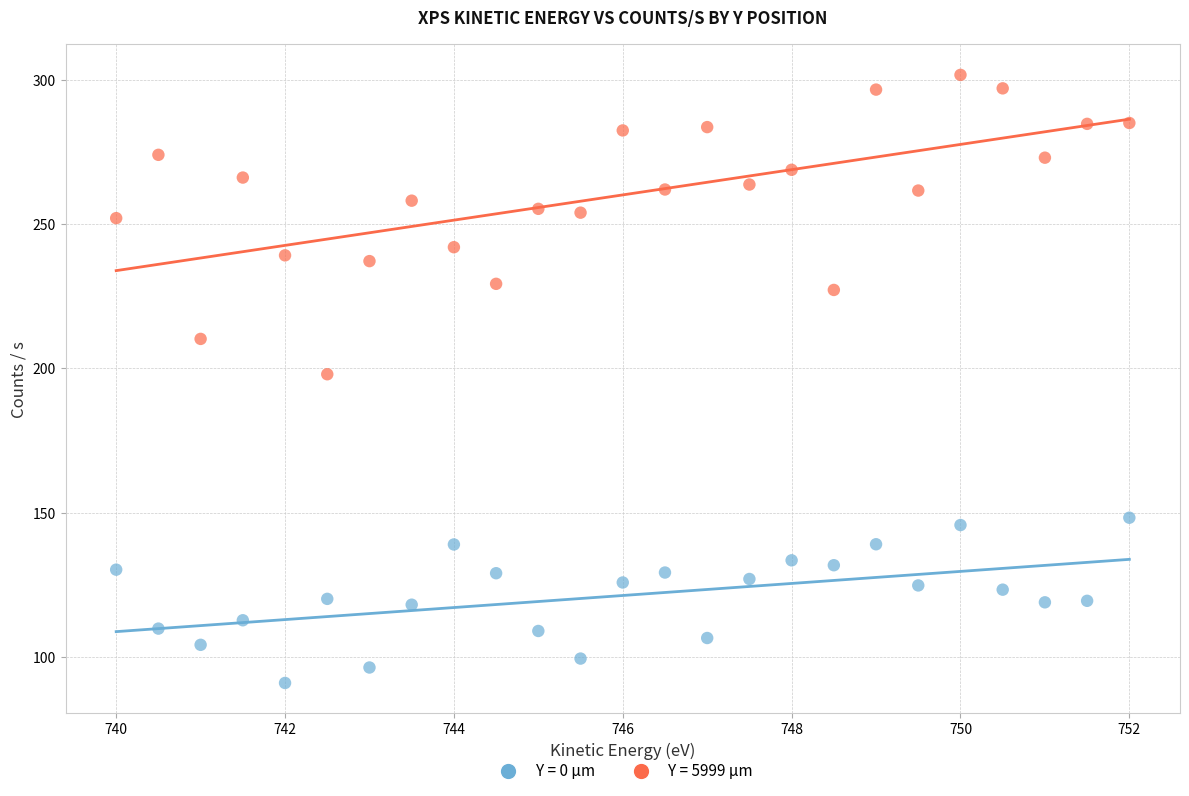

Across all data points, what is the range of Y values (max minus min)?

210.8